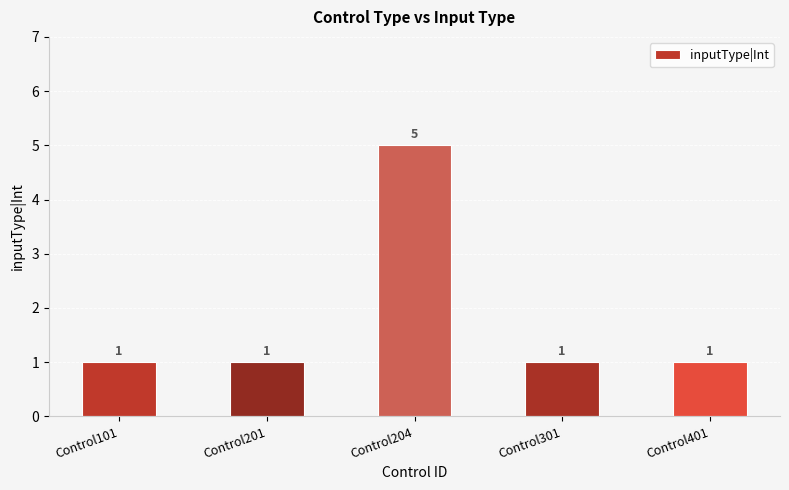

What is the greatest value displayed?

5